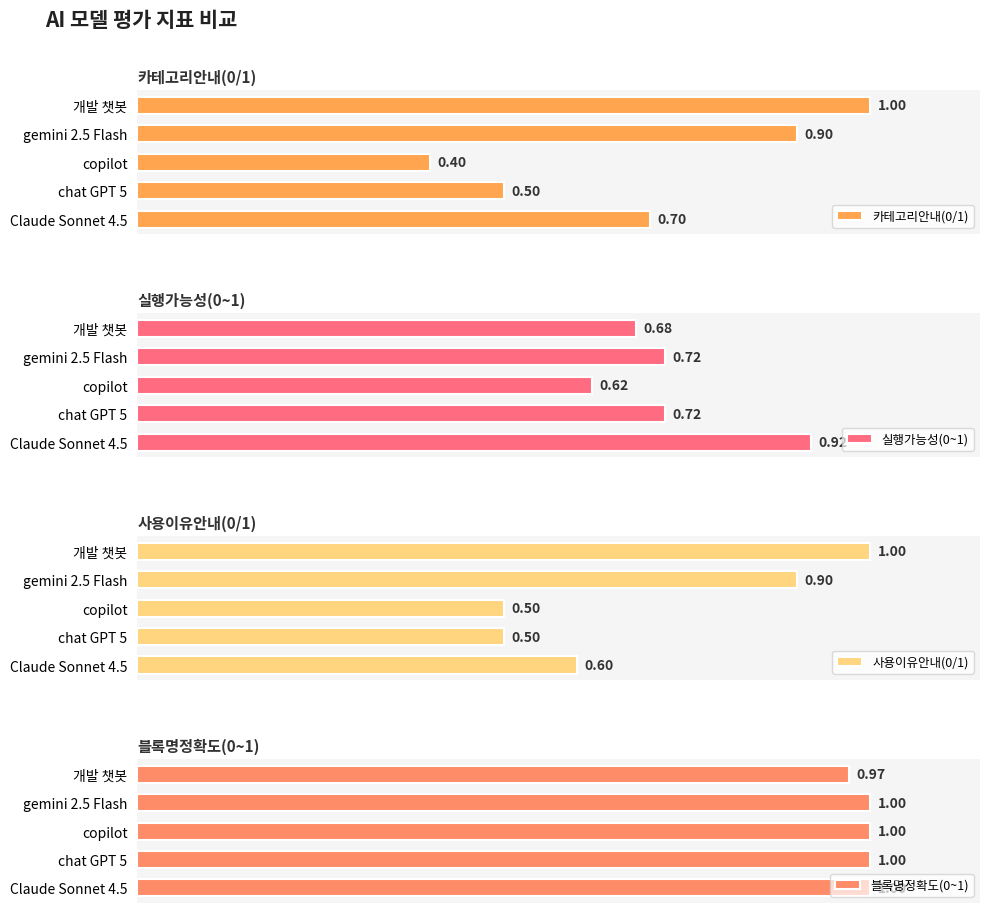

Which category has the lowest value in the 카테고리안내(0/1) series?

copilot